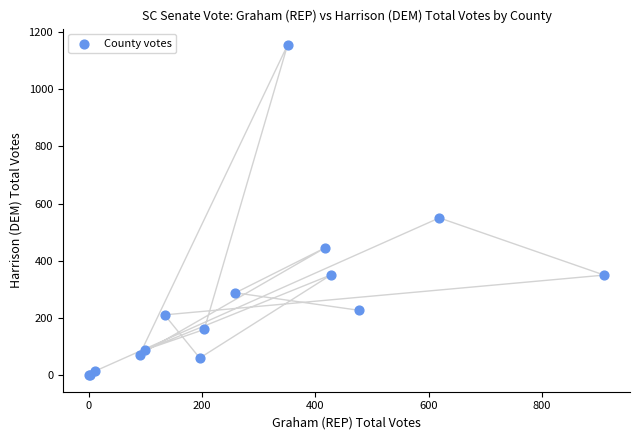

What Y value in the scatter plot is closest to 577?

550